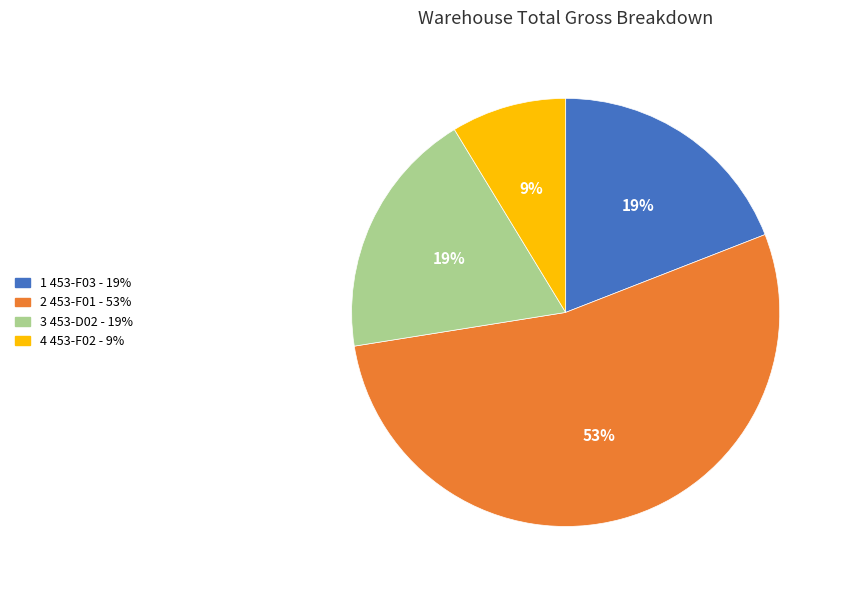

To the nearest percent, what is the average slice percentage?

25%